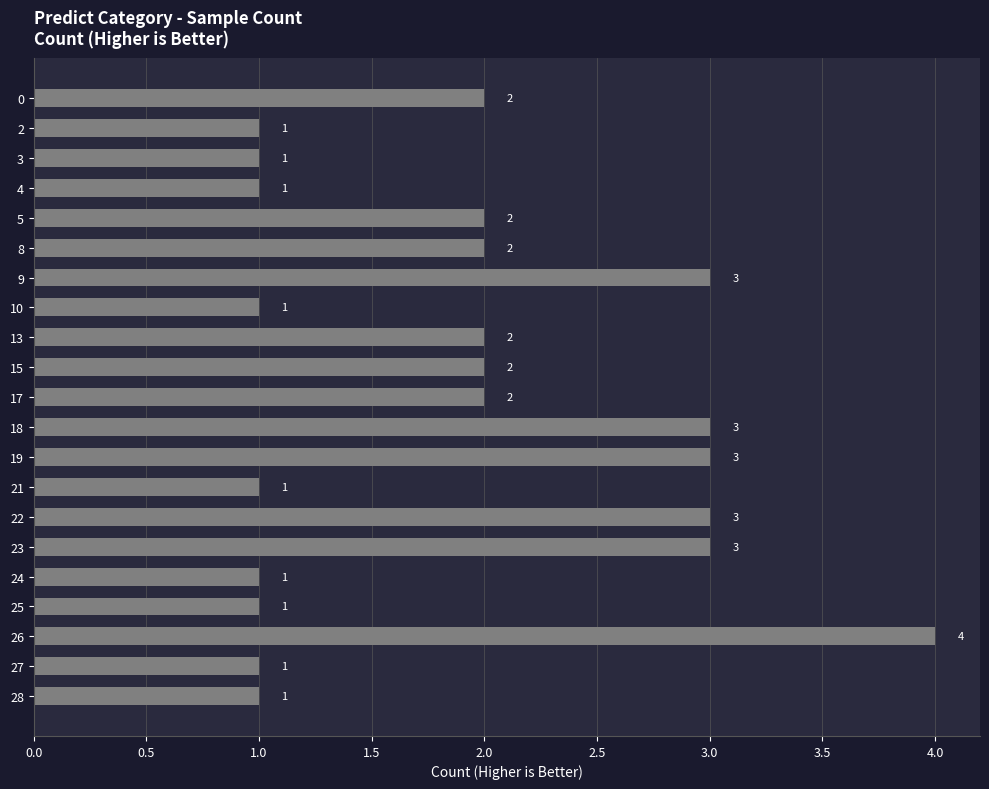

What is the difference between the maximum and second lowest values?

3